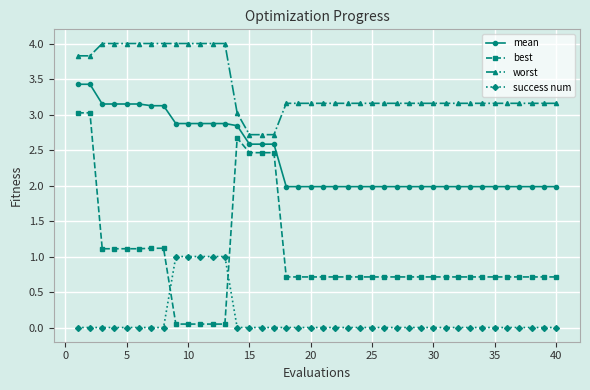

What is the average value of the mean series?

2.4